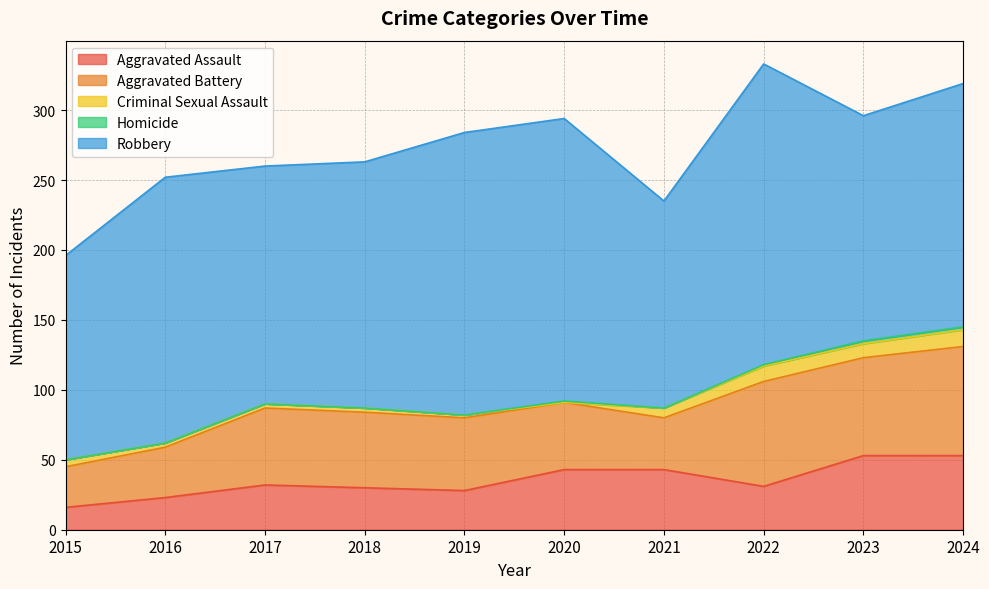

What is the value of the Homicide point at the 10th from the left?

2